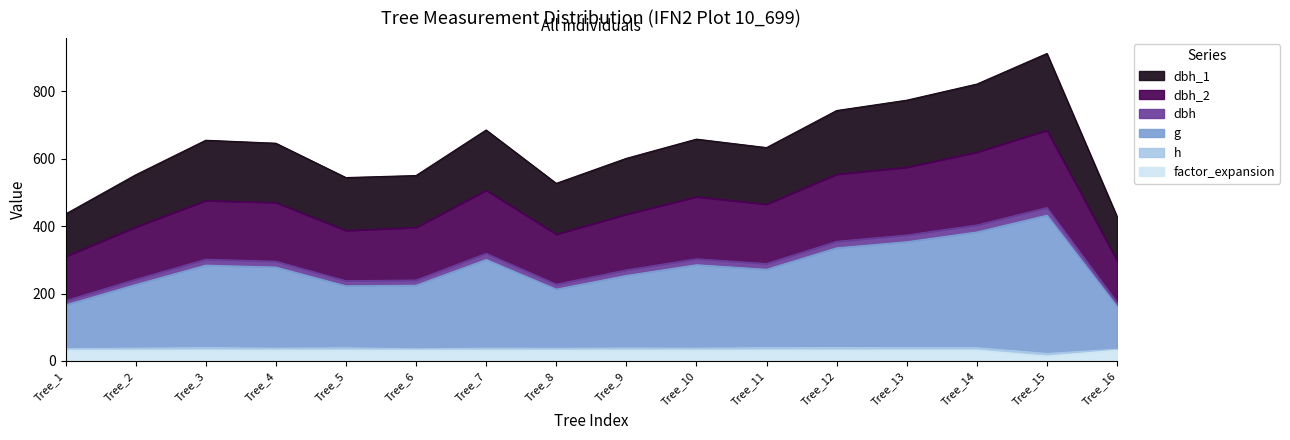

What is the value of the factor_expansion point at the 6th from the left?

31.8